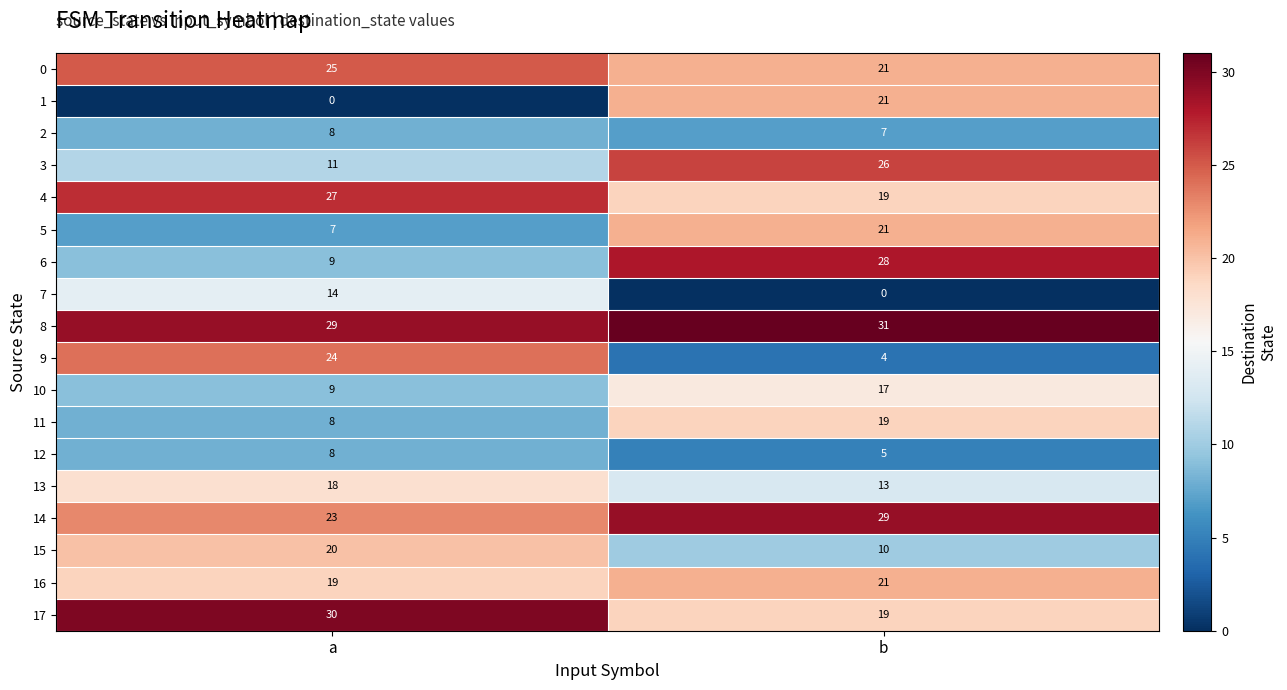

At which category does the chart reach its peak across all series?

b